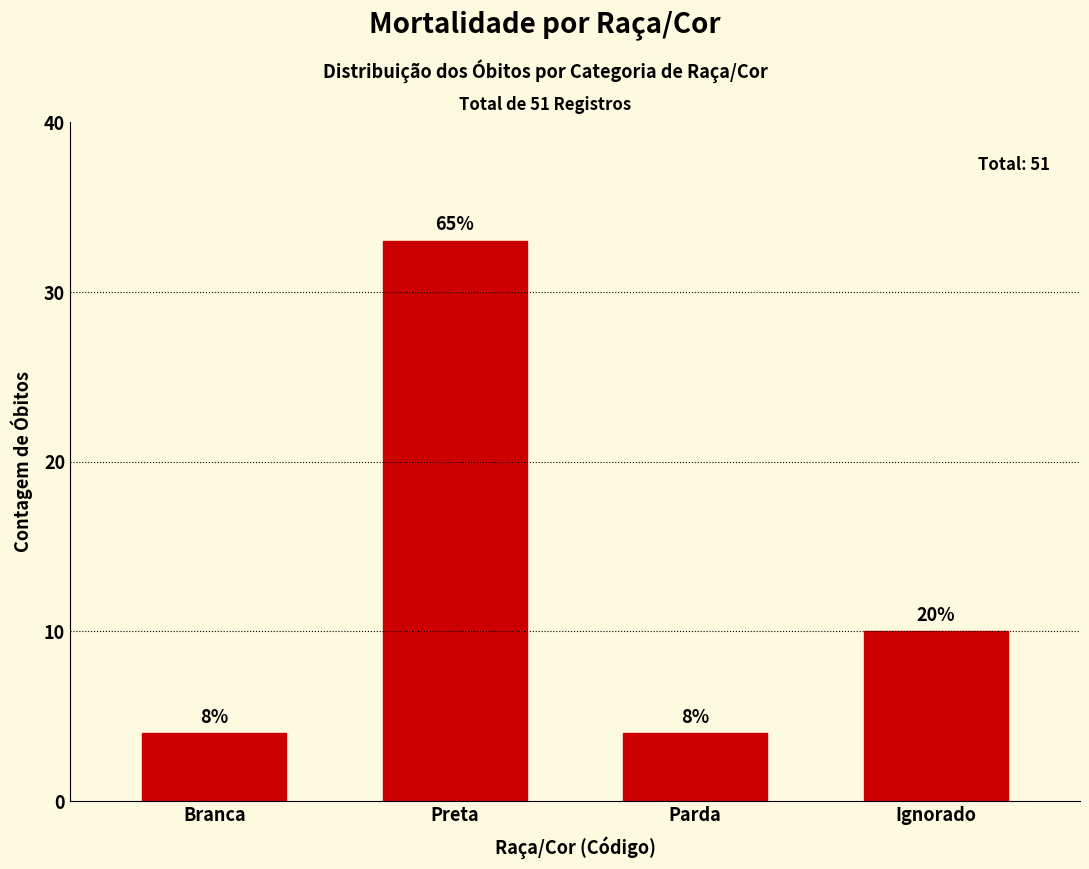

What is the label of the 3rd bar from the right?

Preta